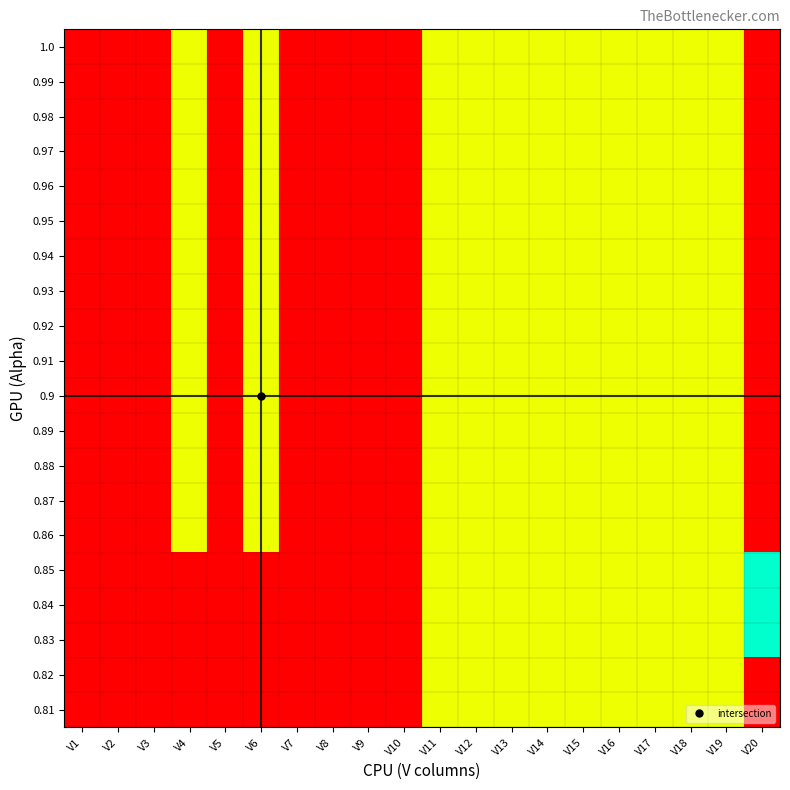

What is the minimum value shown in the chart?

1